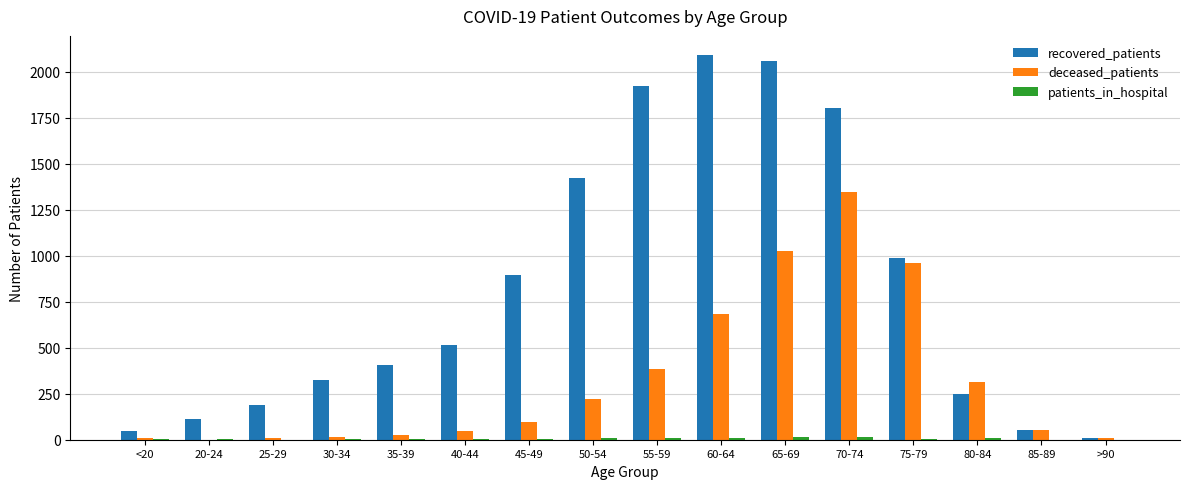

Which series has the largest total across all categories?

recovered_patients